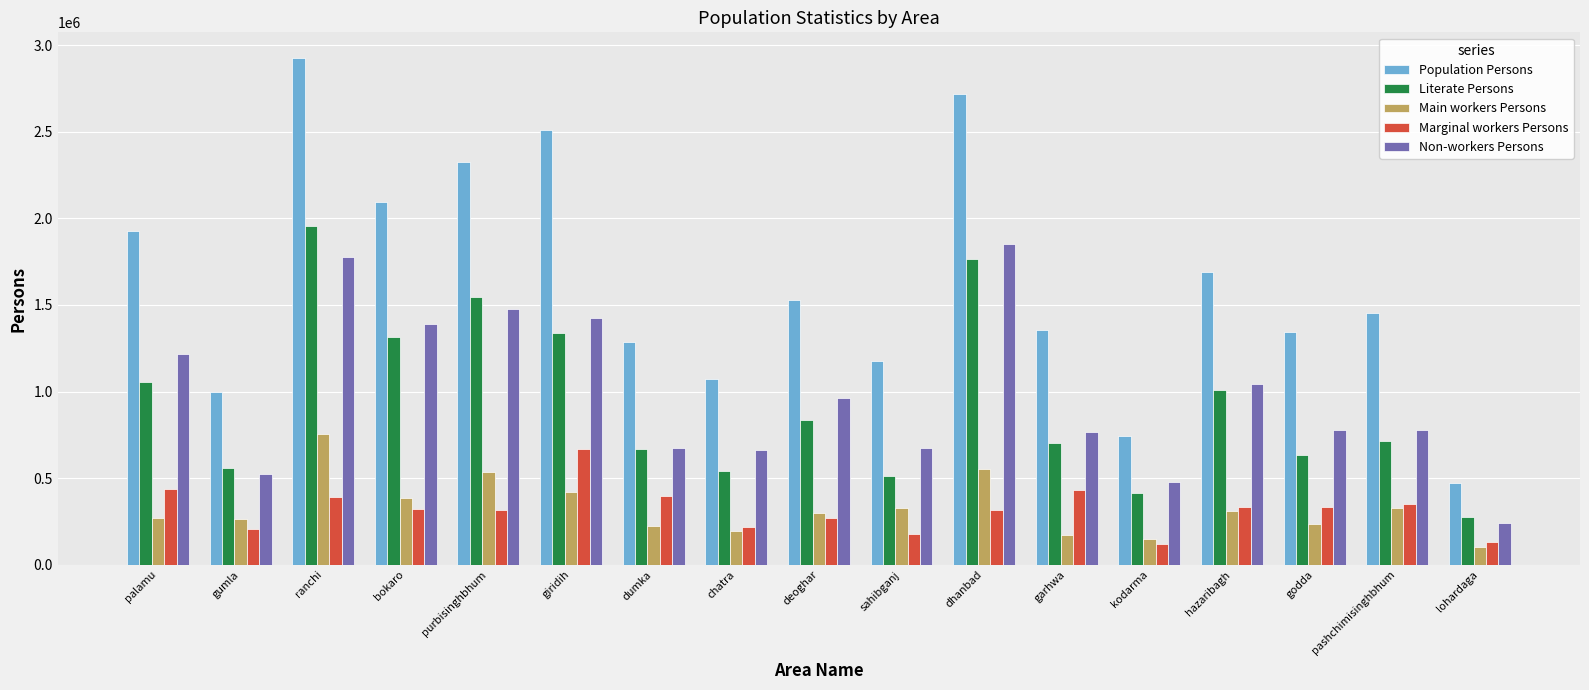

What is the label of the 1st bar from the right?

lohardaga